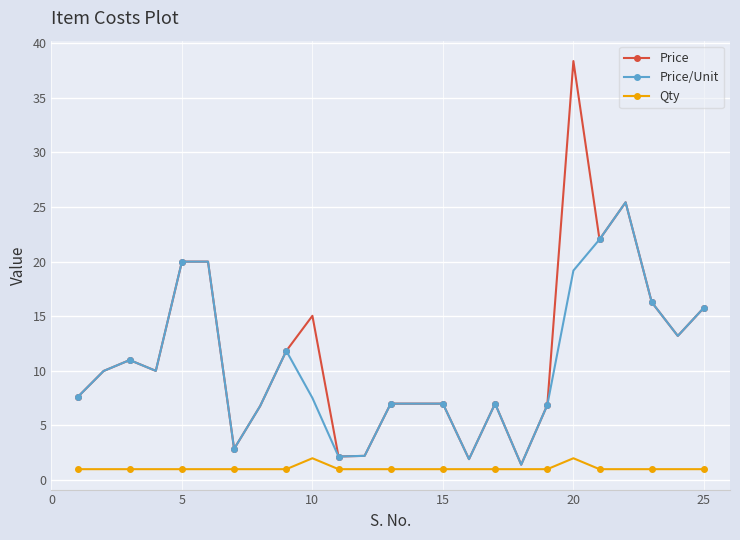

Which series has the widest spread of values?

Price